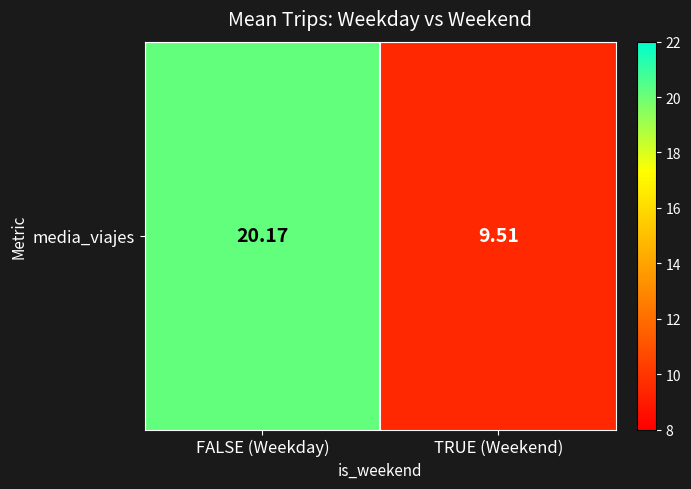

Where is the data nearest to the value 14?

TRUE (Weekend)